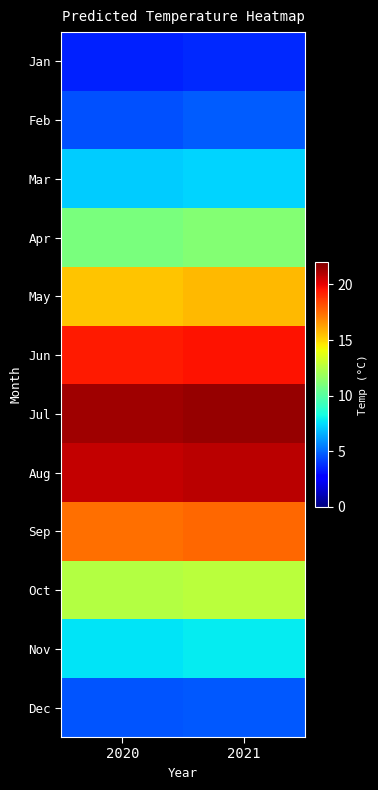

What is the total value across all series at 2021?

147.4